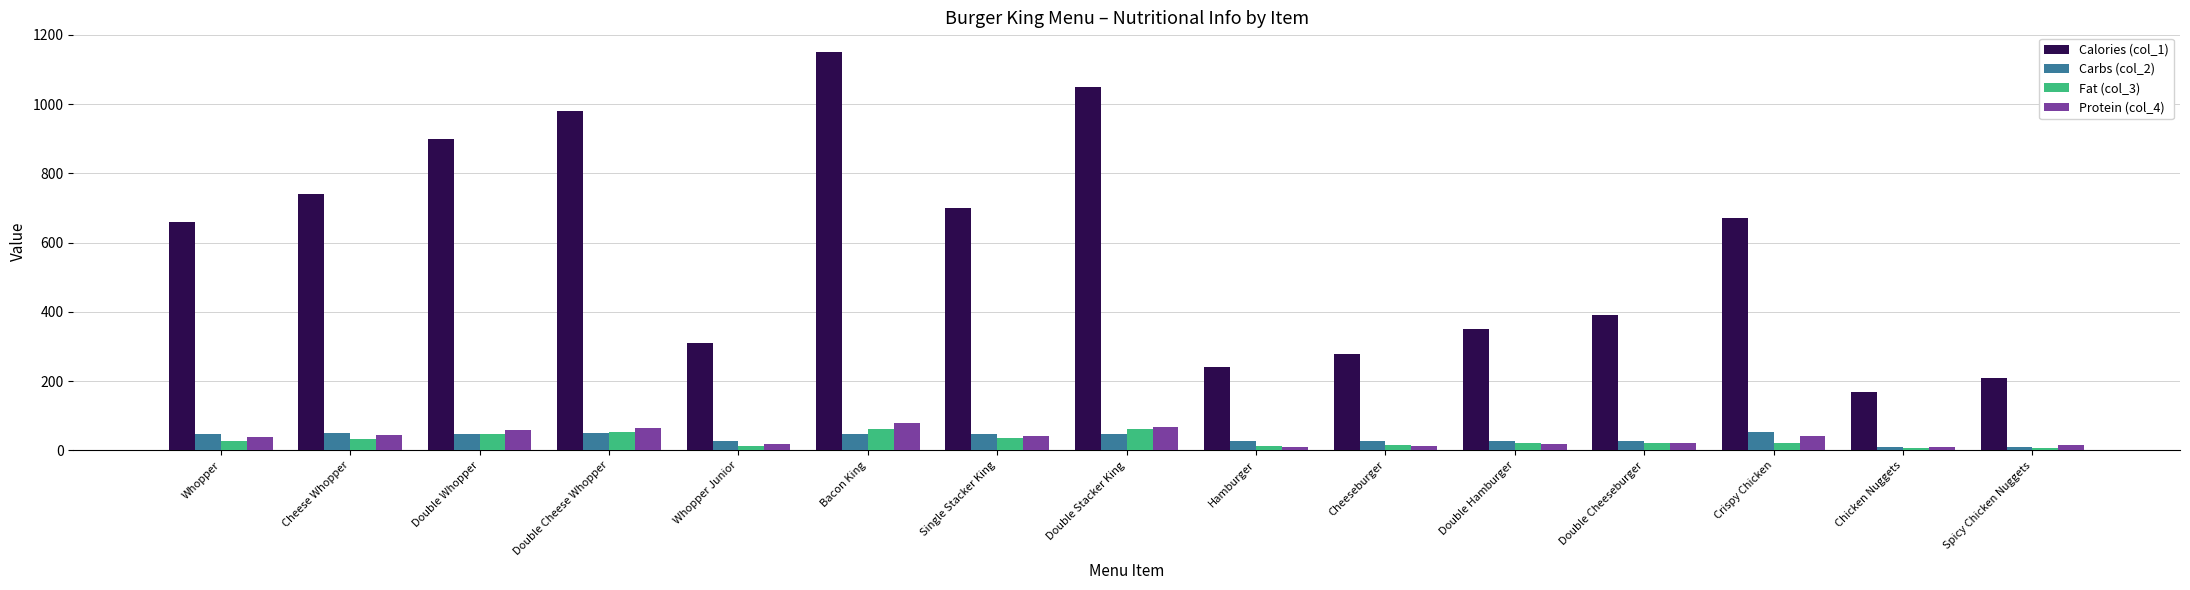

Are the bars grouped side by side (vs. stacked)?

Yes